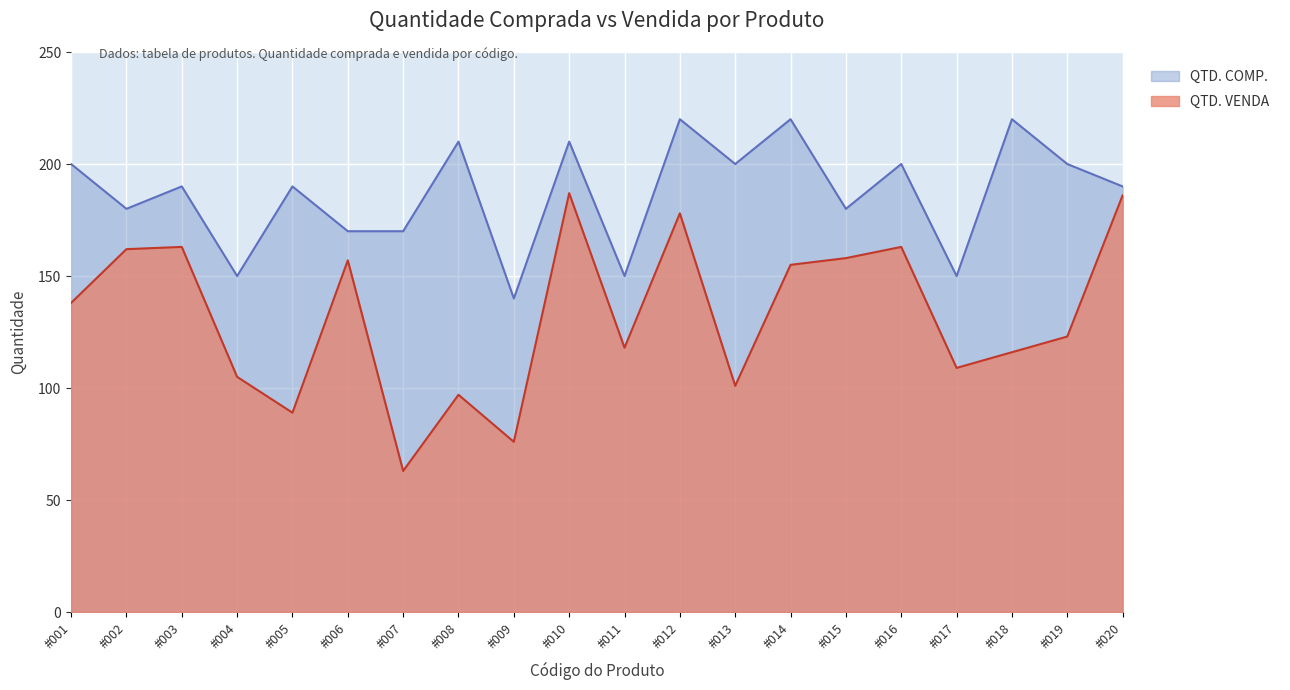

Does the chart display data point markers on the line(s)?

No